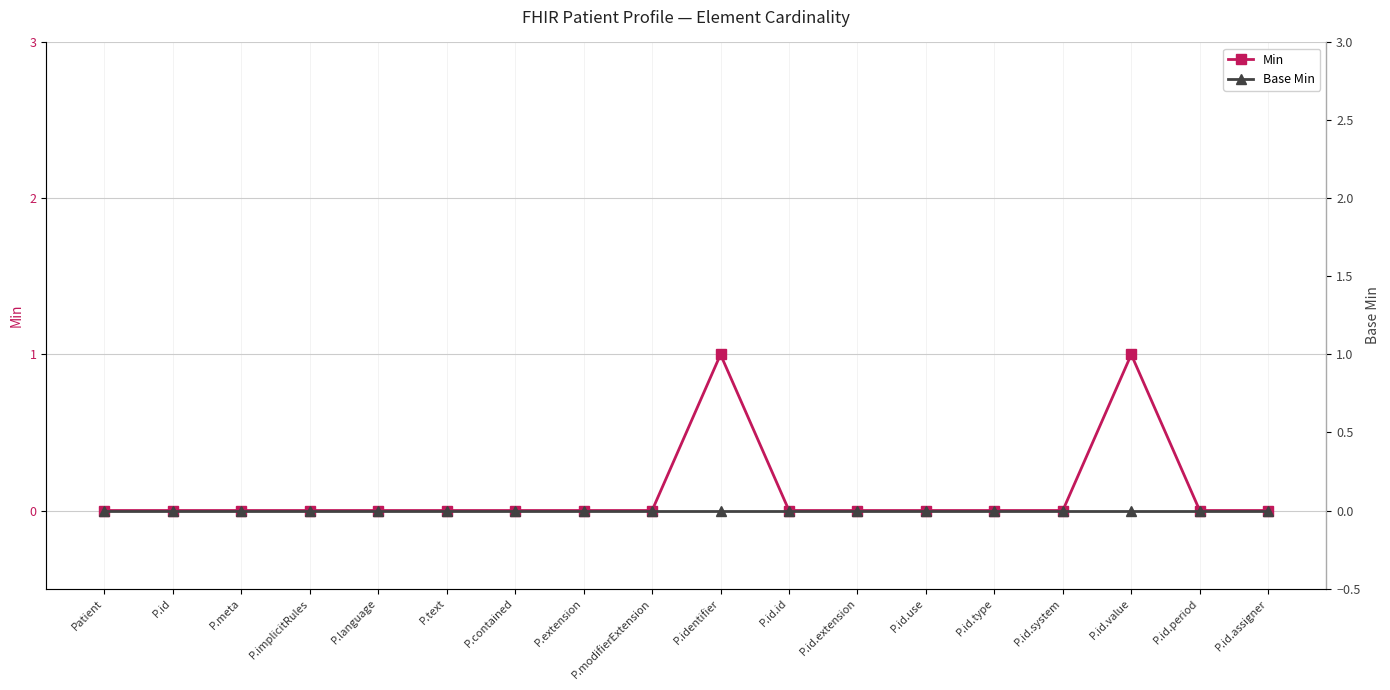

The Min series shows 0 at P.id.period. True or false?

False